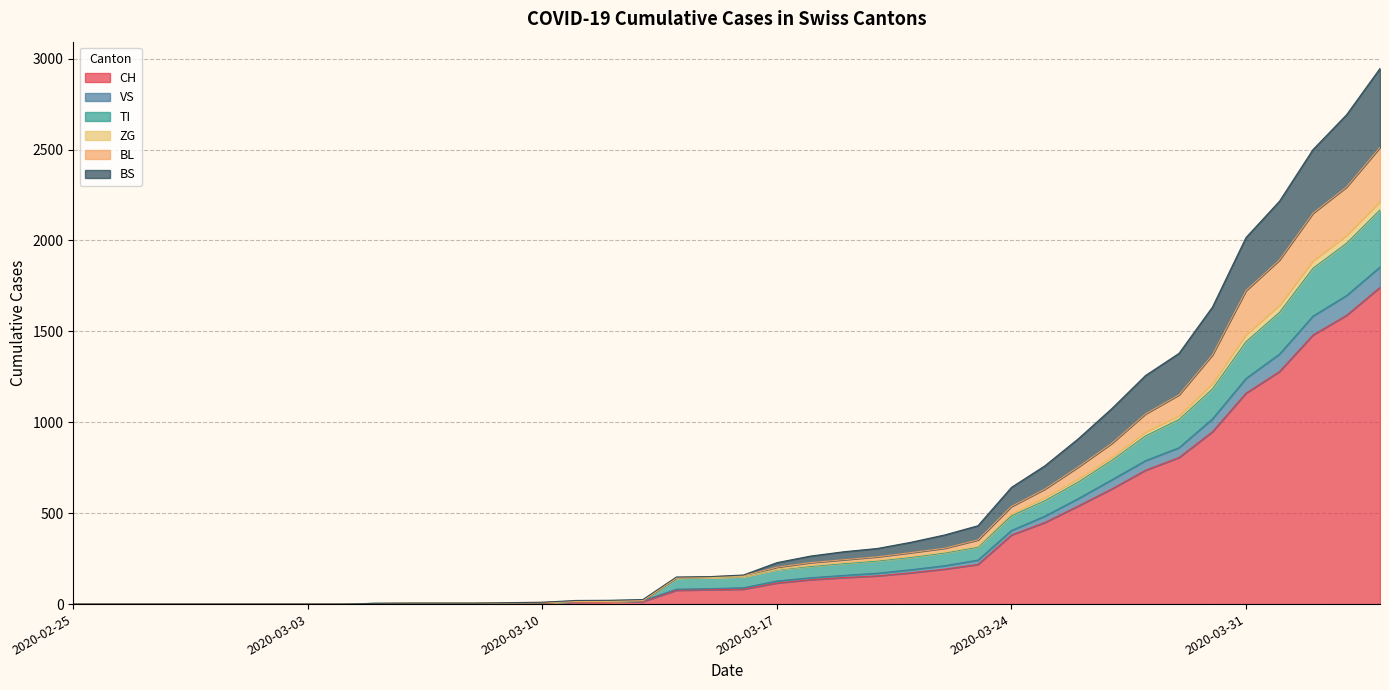

Does the chart display data point markers on the line(s)?

No